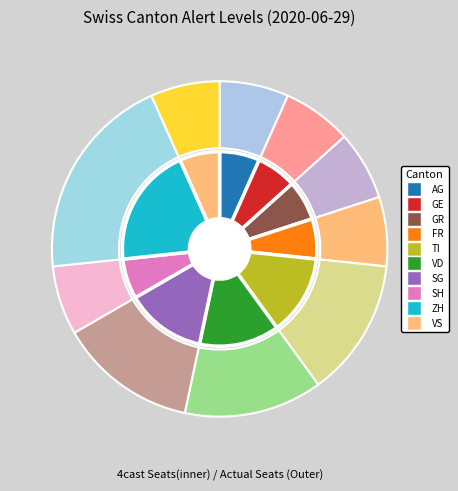

How many slices are in this pie chart?

10